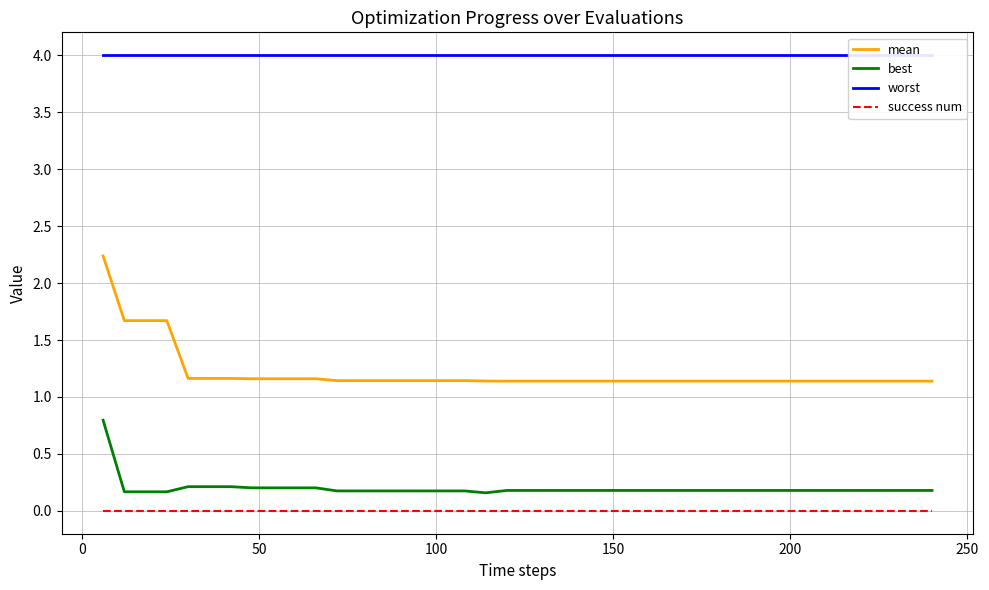

True or false: mean and best cross at least once.

False